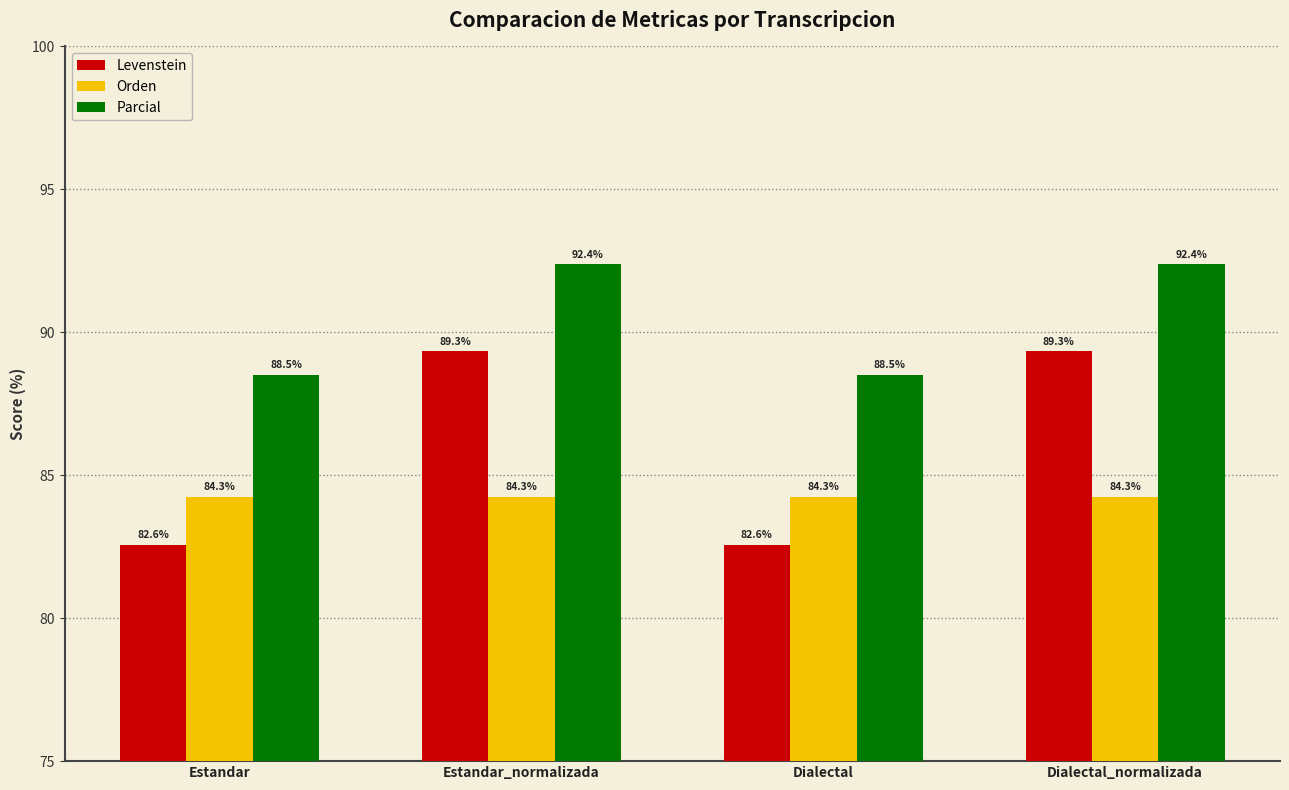

Which series has the largest total across all categories?

Parcial